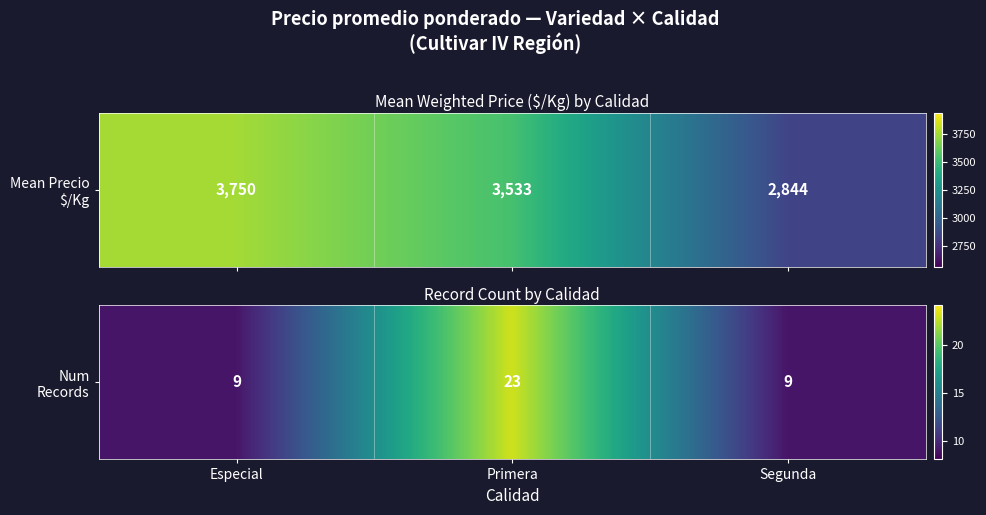

Rank the categories by value from lowest to highest.

Especial, Segunda, Primera